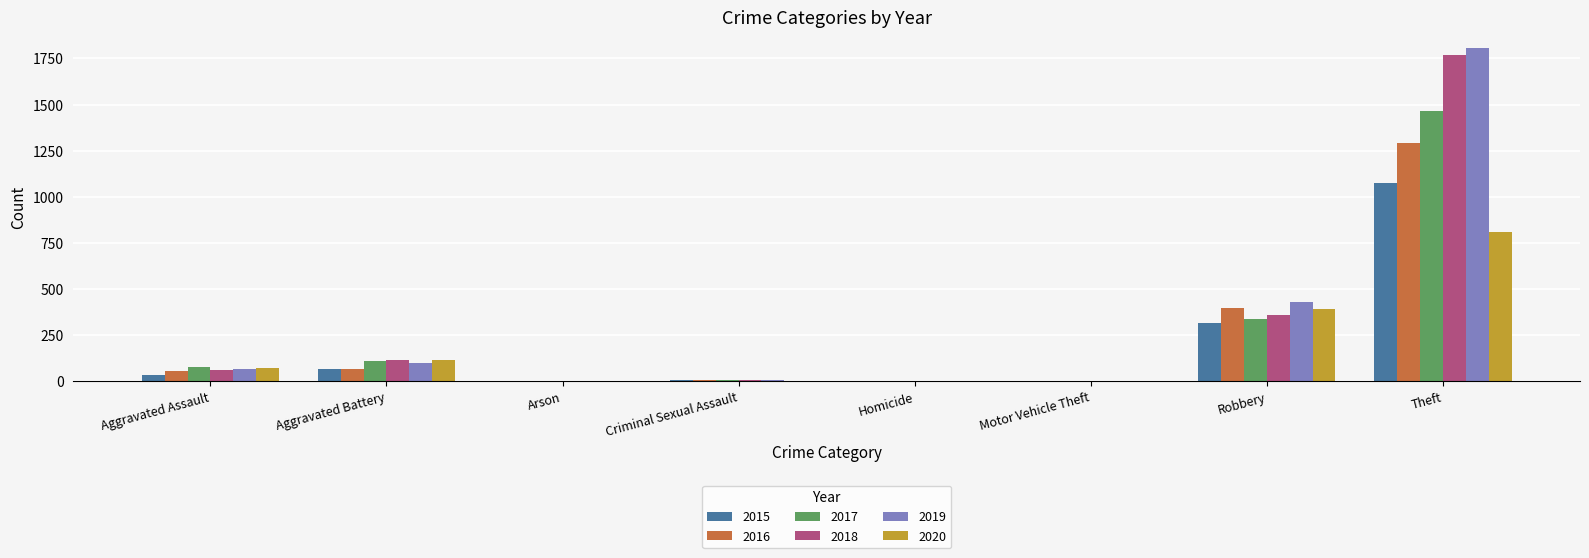

Is the value of 2020 at Aggravated Assault greater than the value of 2018 at Aggravated Battery?

No